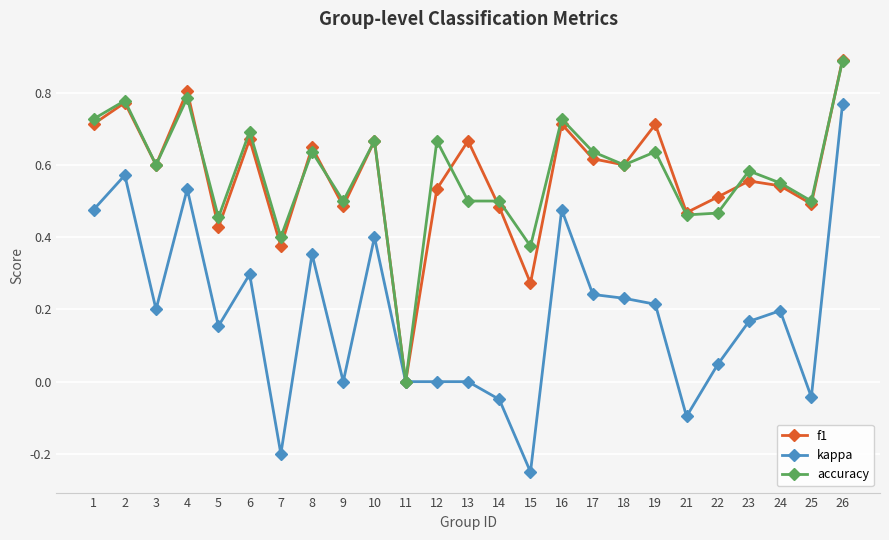

The value of kappa at 16 is 0.1. True or false?

False